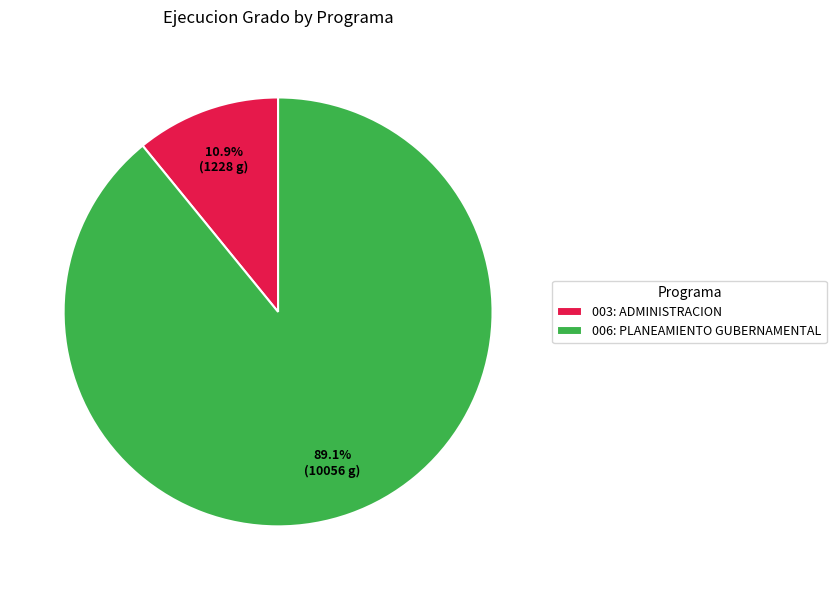

How many segments does this pie chart have?

2